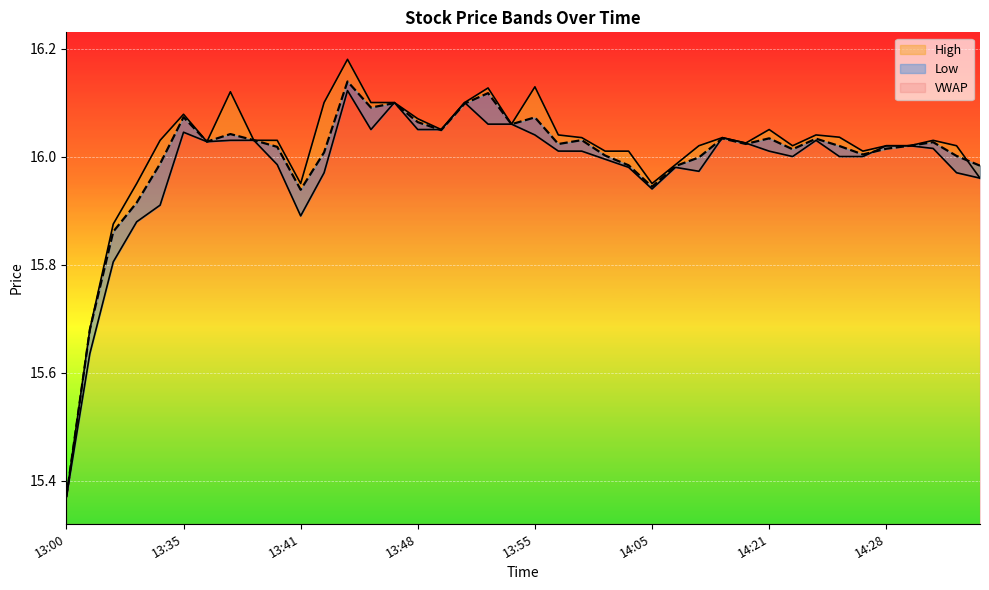

At how many categories does at least one series exceed 15?

40